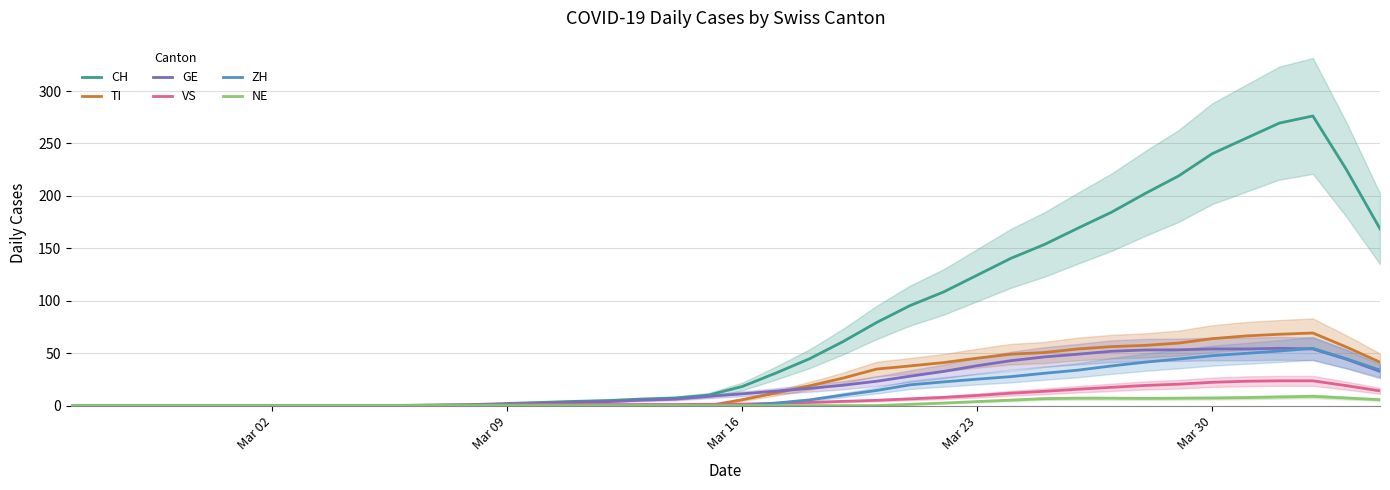

What is the maximum value for CH?

276.2